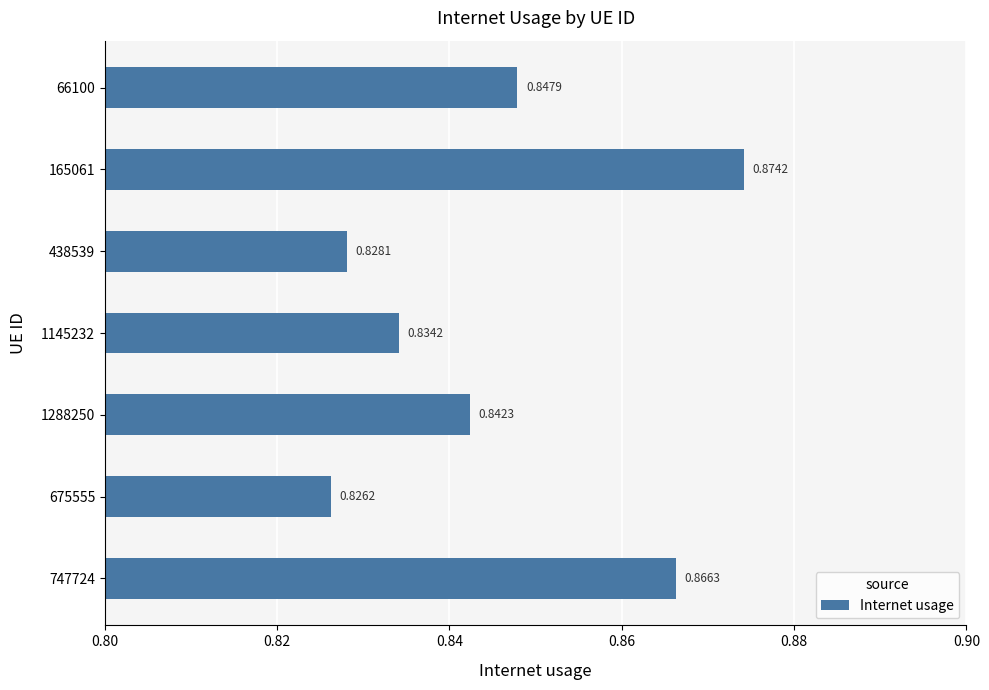

Which has a higher value, 66100 or 1145232?

66100